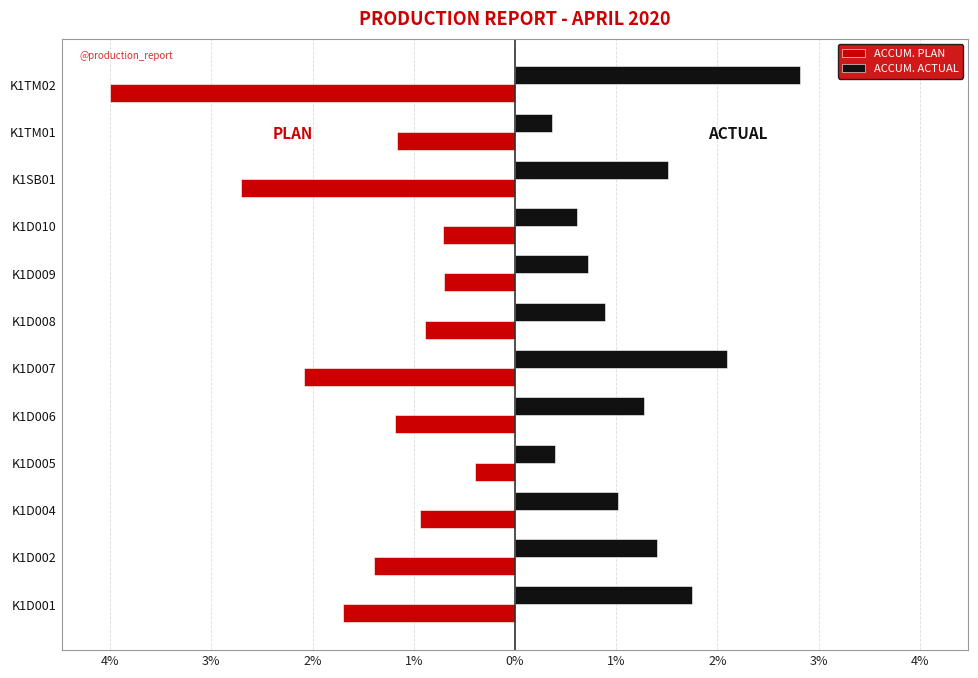

What are all the series names shown in the legend?

ACCUM. PLAN, ACCUM. ACTUAL